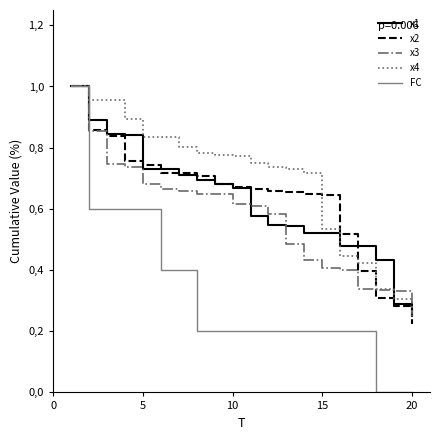

What is the difference between the second highest and minimum values in the FC series?

0.6